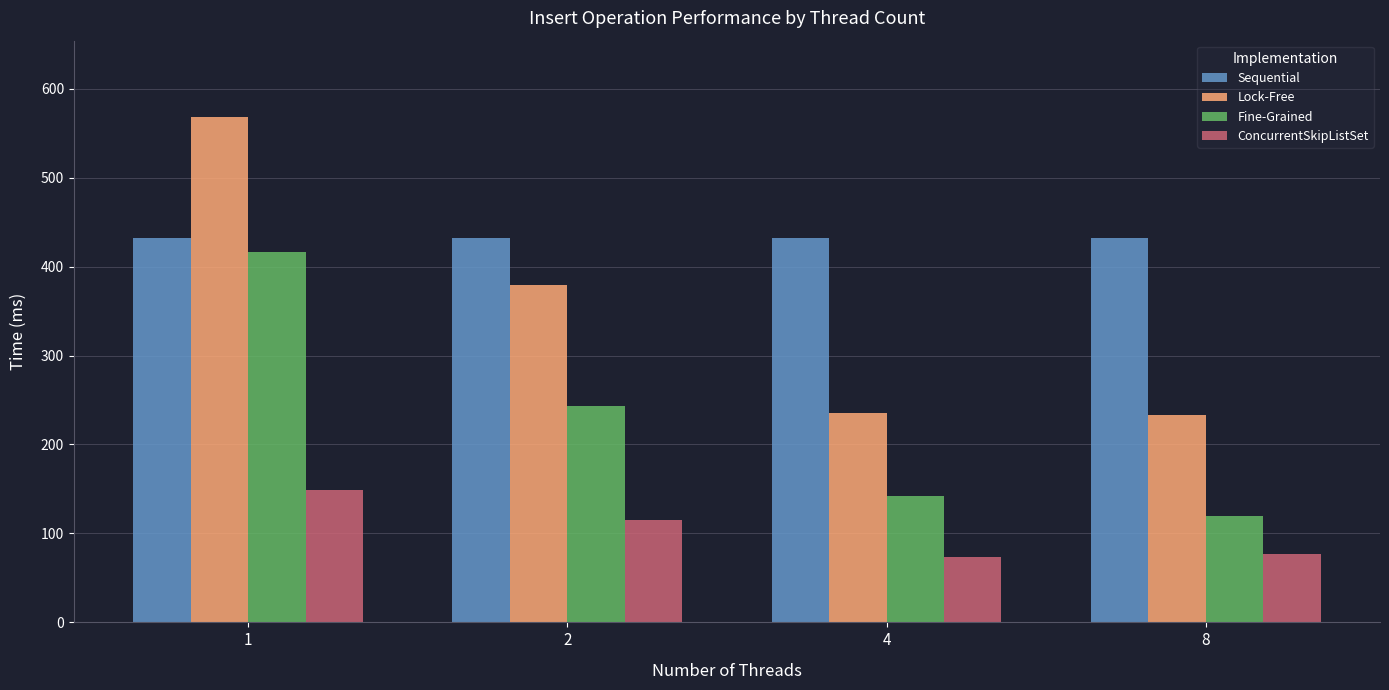

Where is ConcurrentSkipListSet nearest to the value 111?

2